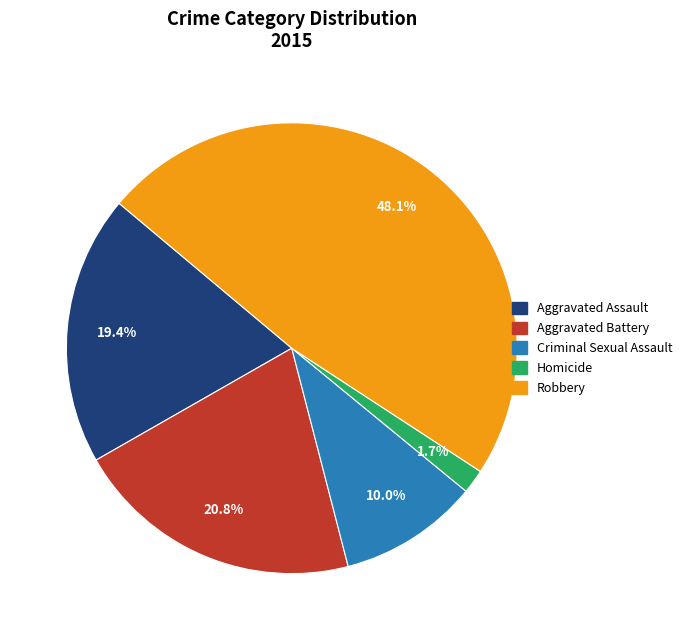

Is there any slice that represents more than half of the pie?

No